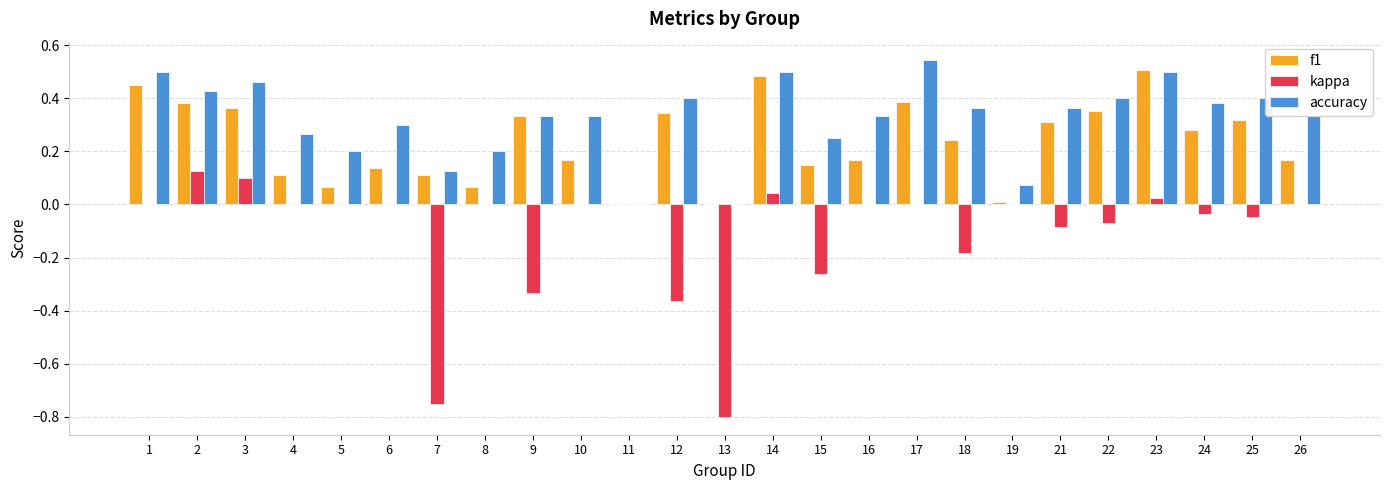

What is the total value across all series at 7?

-0.5